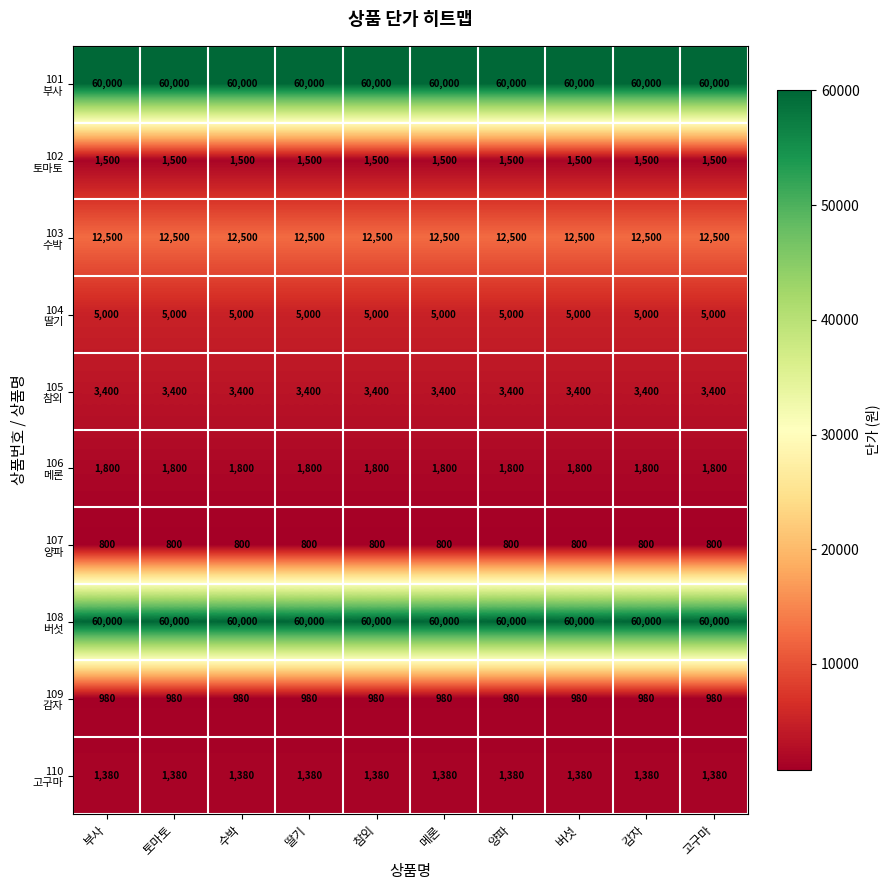

What is the greatest value displayed?

60000